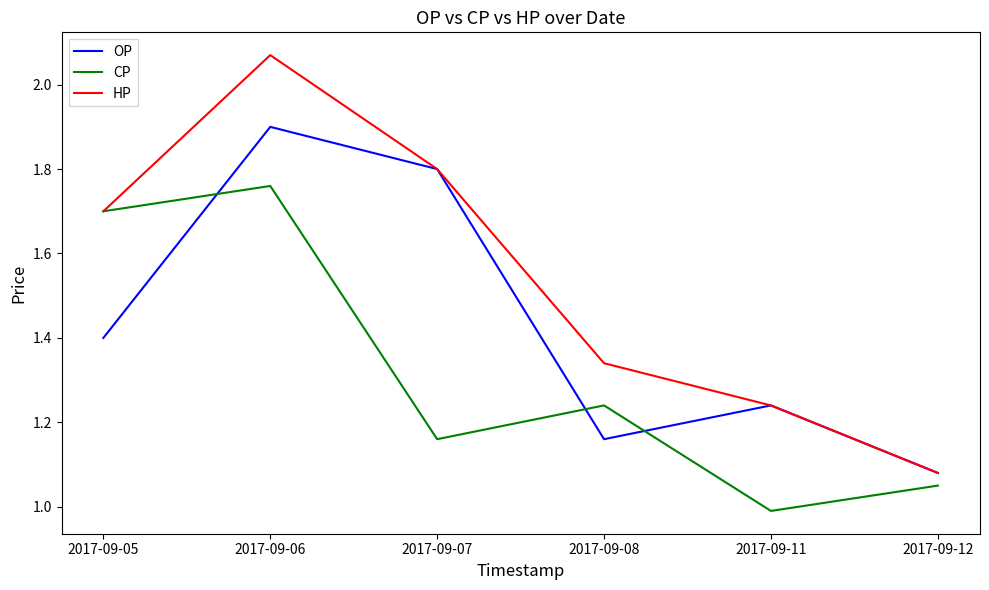

Read the HP value at 2017-09-05.

1.7